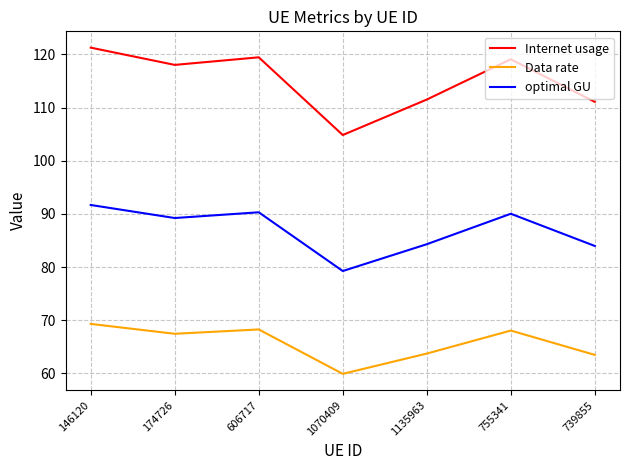

Read the Internet usage value at 1135963.

111.5